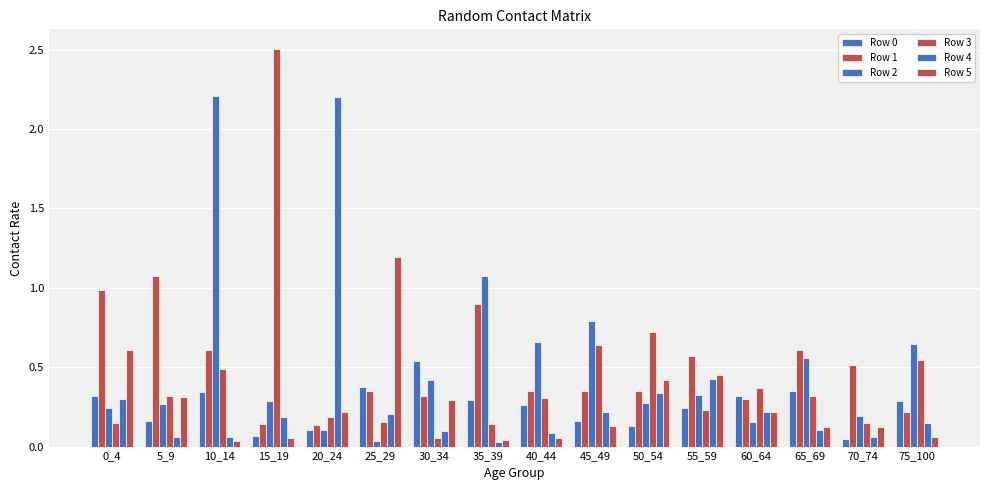

Which series has the largest total across all categories?

Row 2